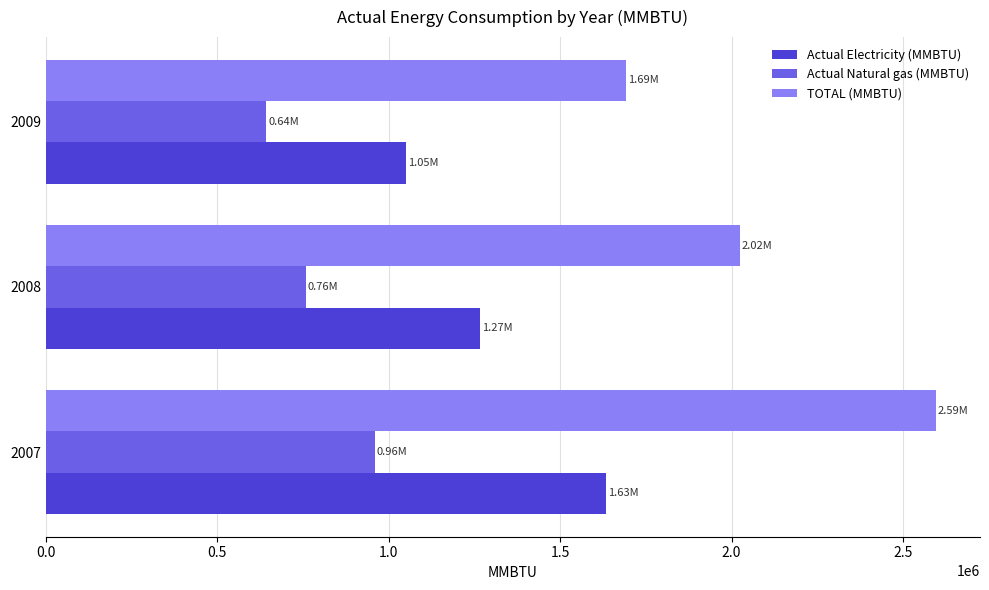

What is the average value of the Actual Electricity (MMBTU) series?

1316782.3